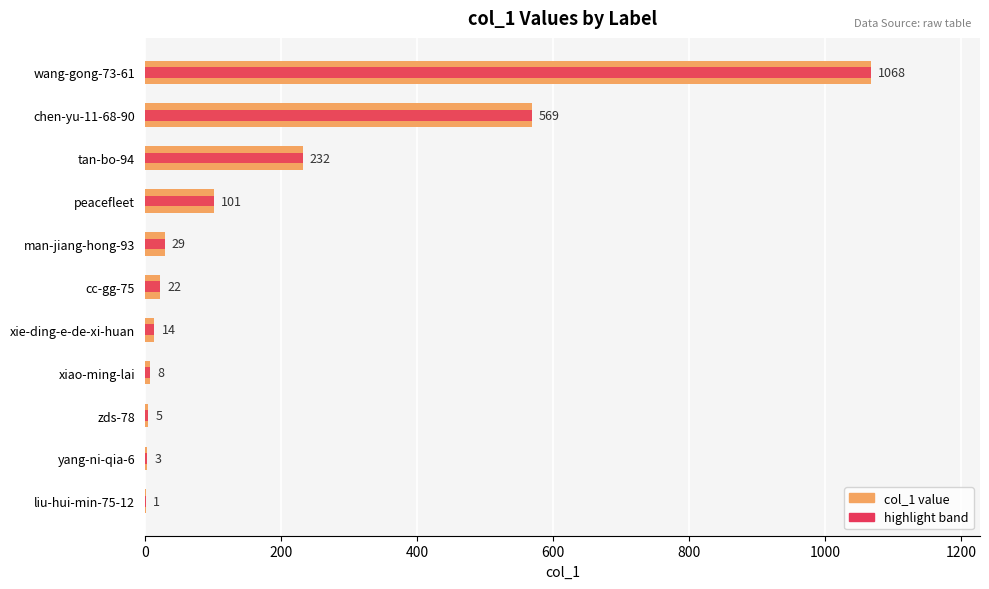

Count the number of data series in this chart.

2